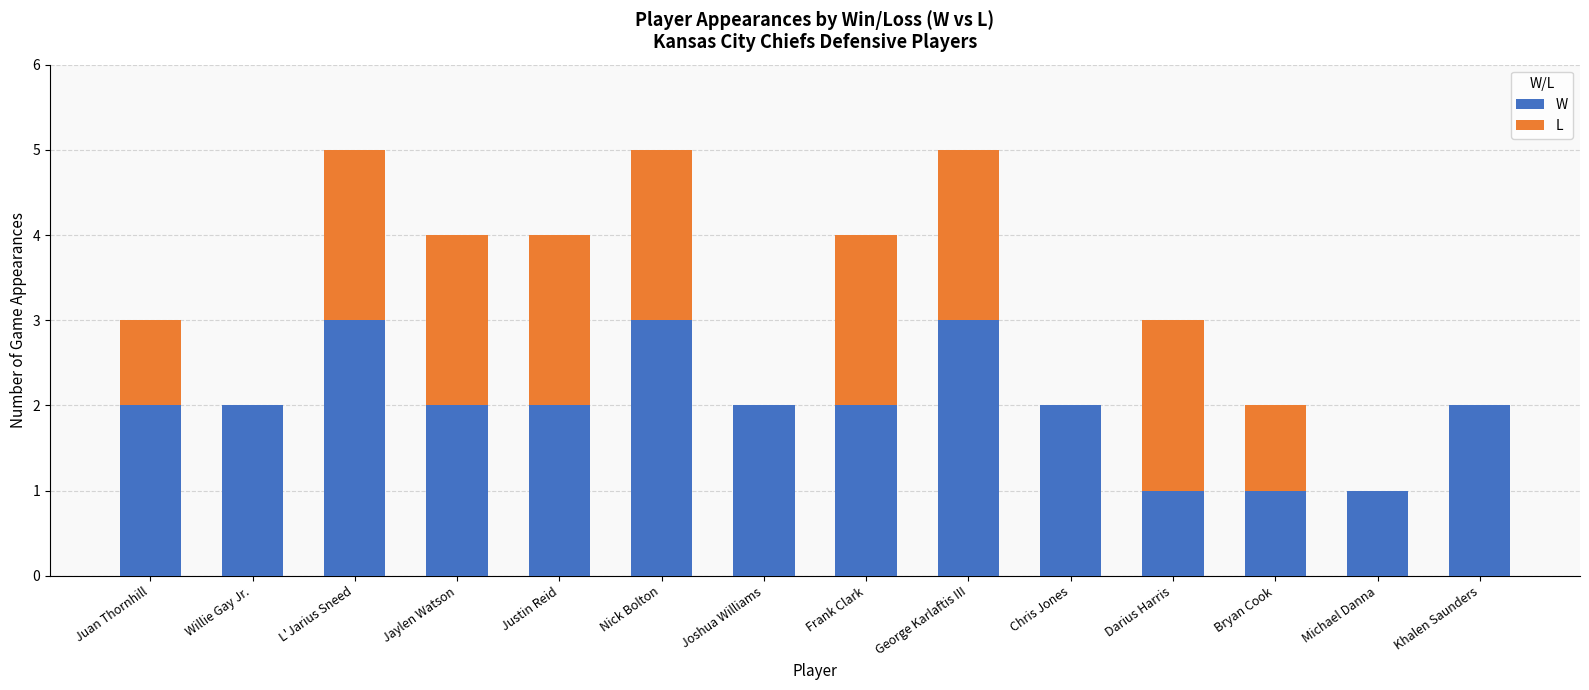

What is the highest value of the W series?

3